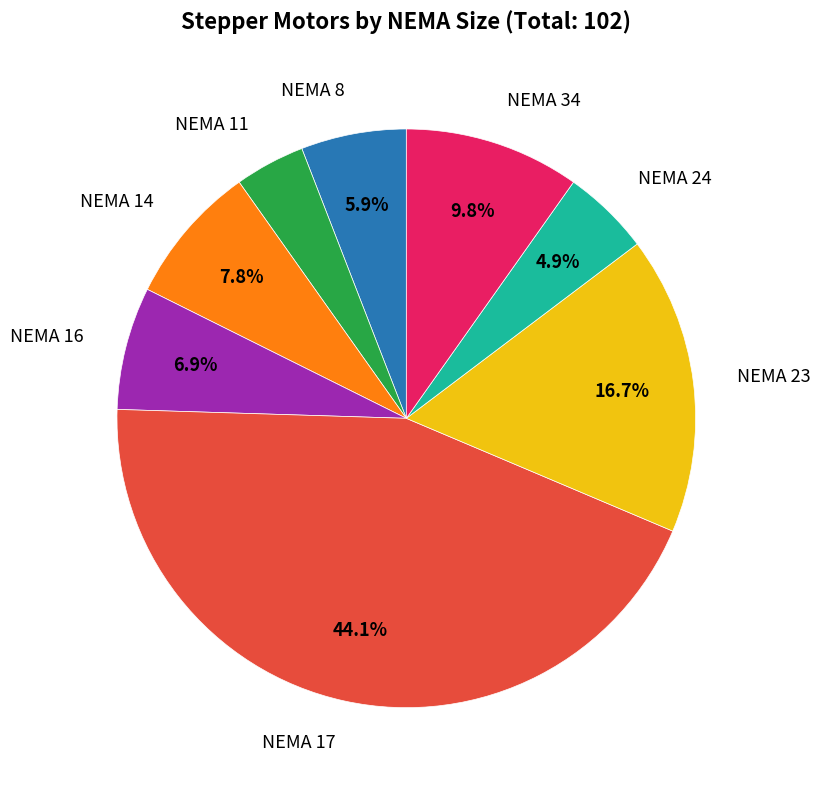

Count the number of slices in the pie.

8